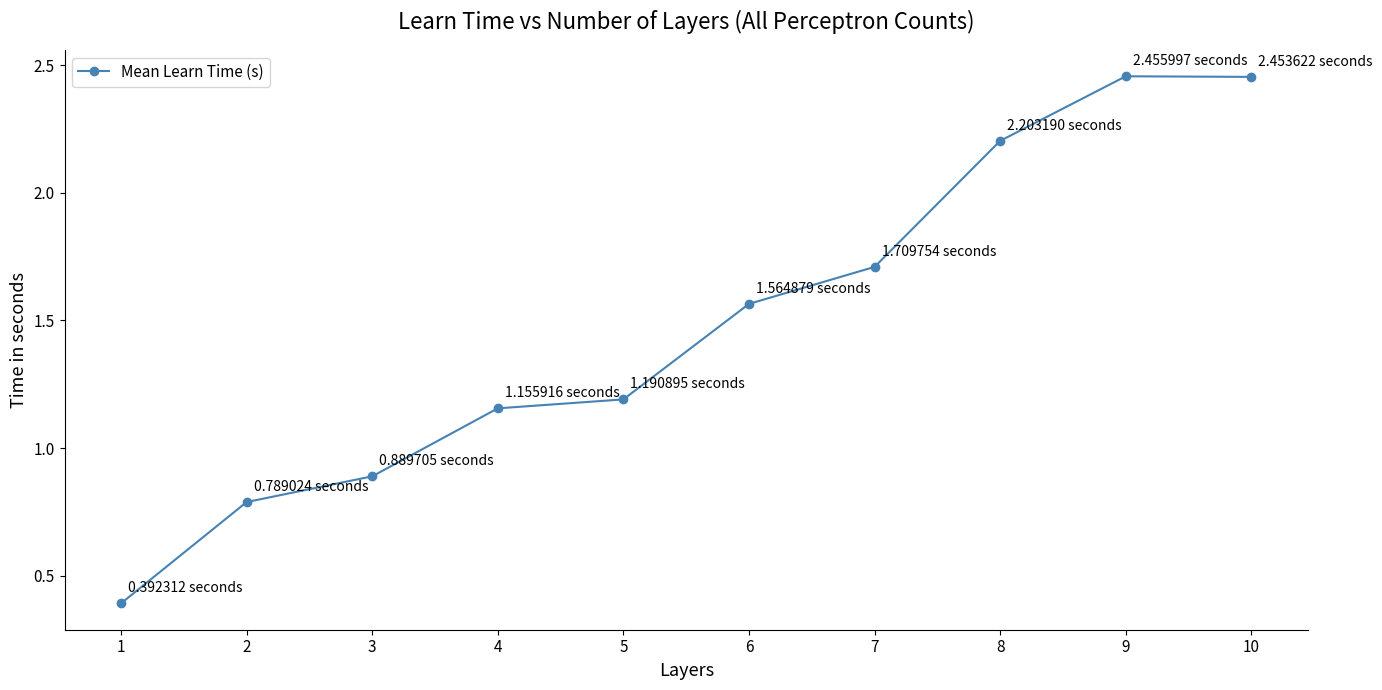

How many values are below 1?

3